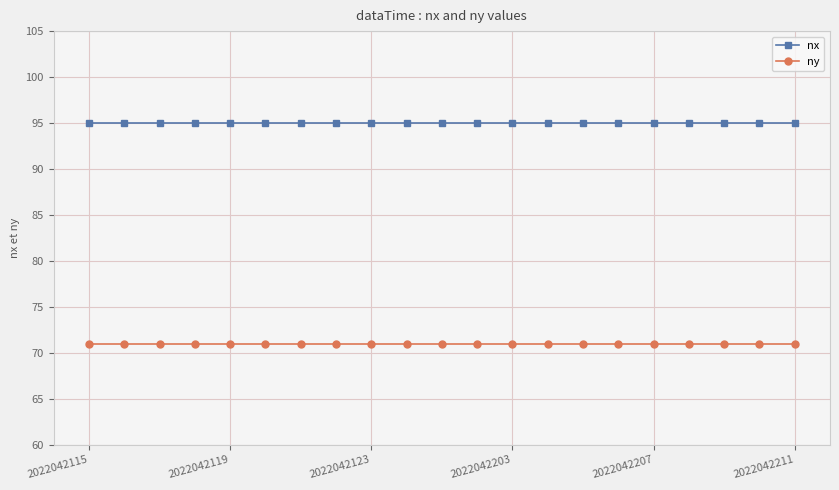

How many lines are shown in the chart?

2